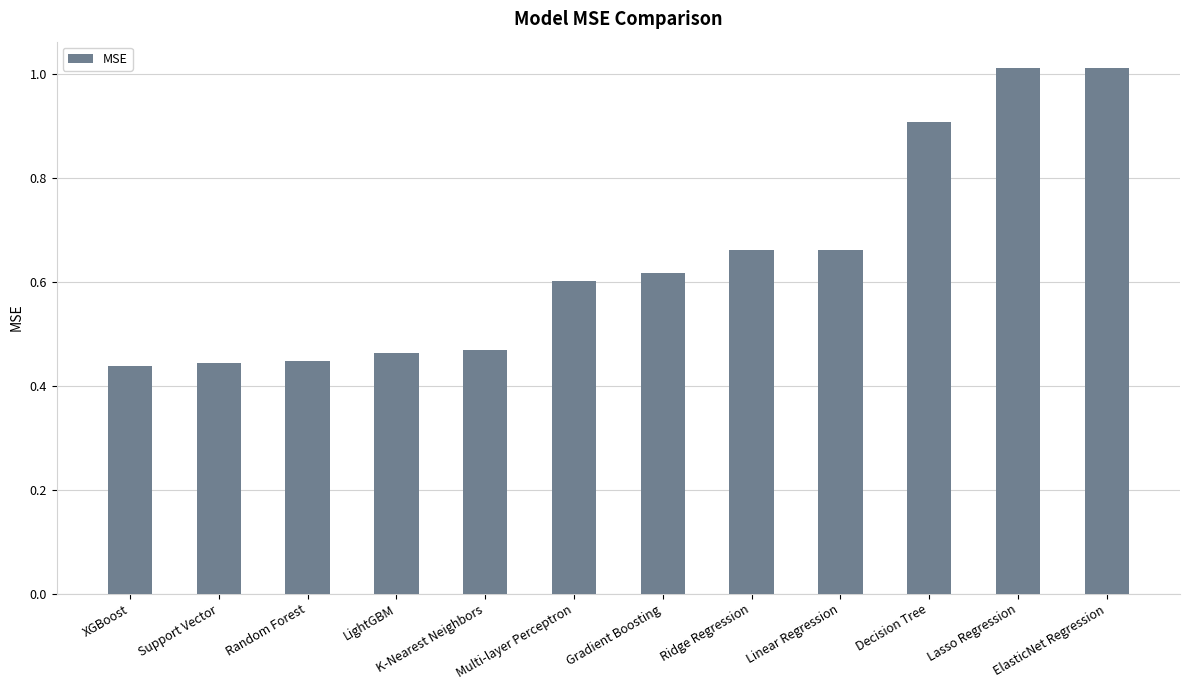

What is the change in value from XGBoost to Decision Tree?

+0.5